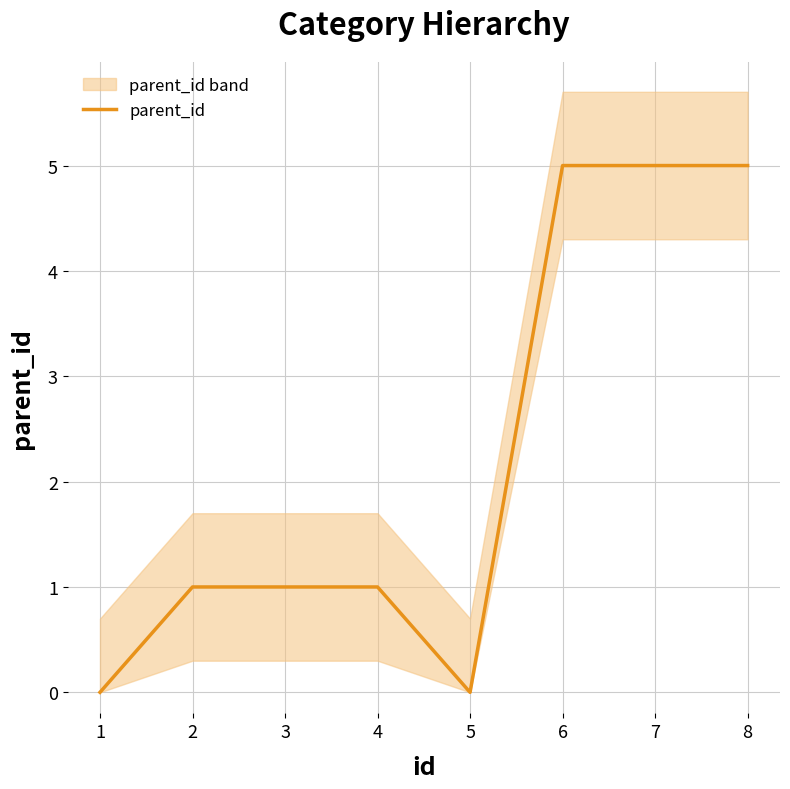

The value at 7 is 1. True or false?

False